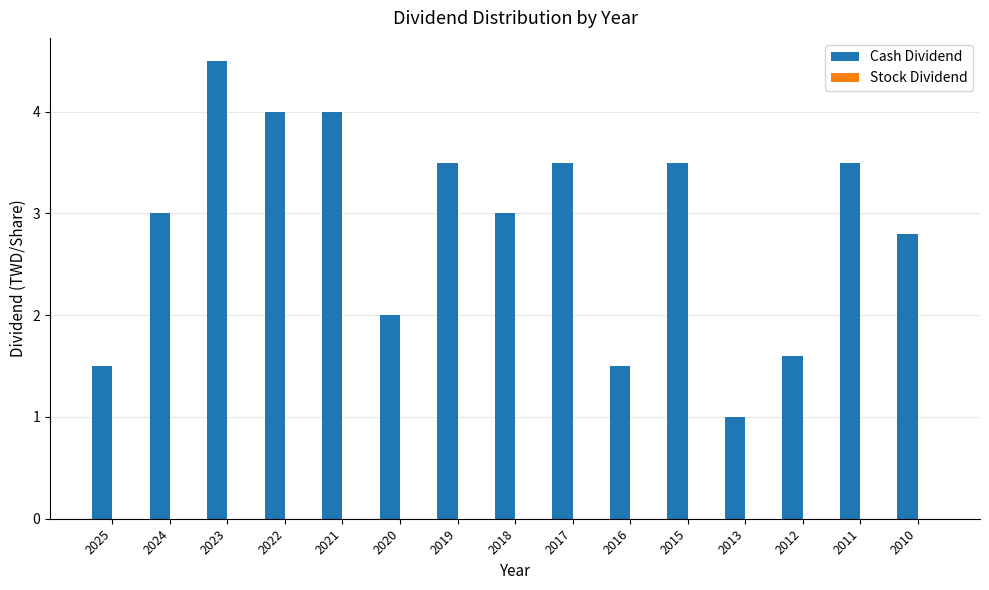

What is the difference between the maximum and minimum values?

3.5